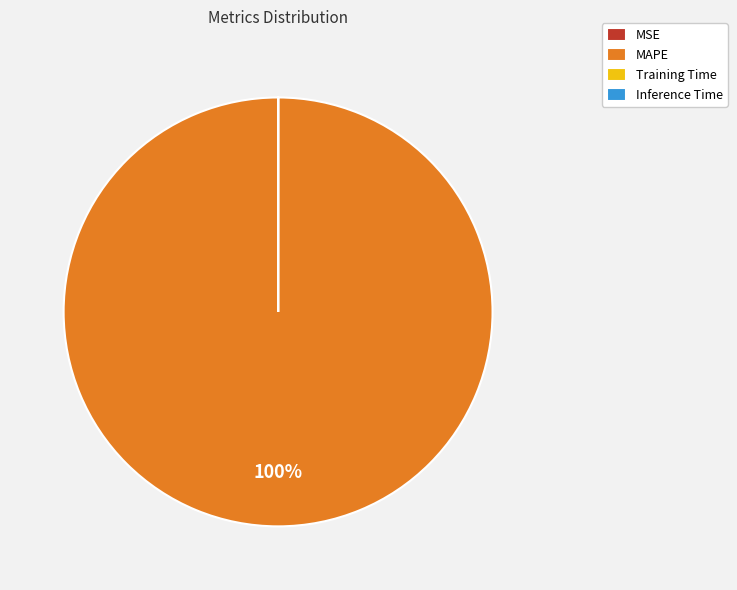

What is the largest slice in the pie chart?

MAPE